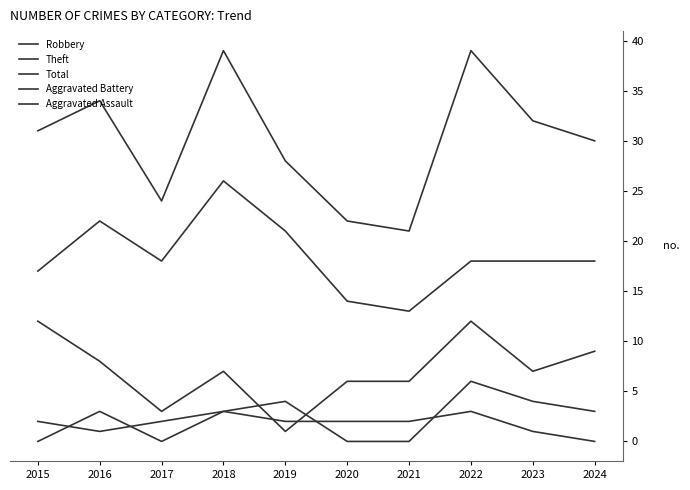

At which label does Theft reach its minimum?

2021